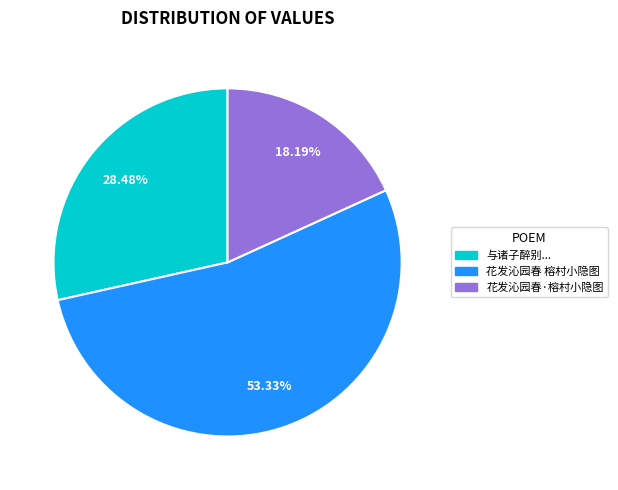

Is there any slice that represents more than half of the pie?

Yes